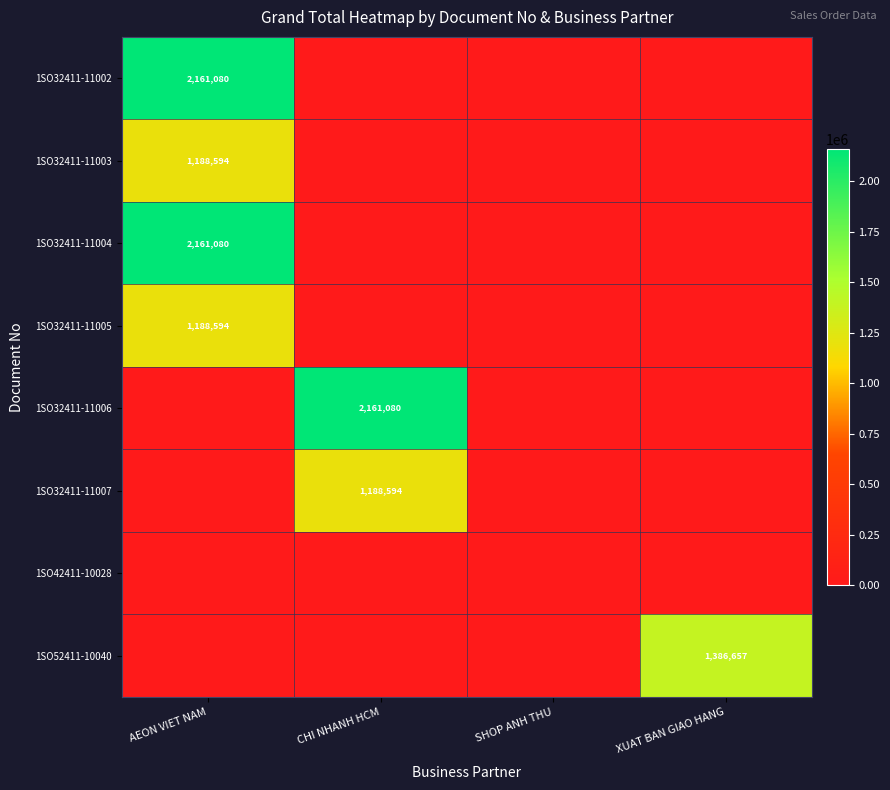

Is the value of 1SO32411-11003 at AEON VIET NAM greater than the value of 1SO32411-11006 at CHI NHANH HCM?

No